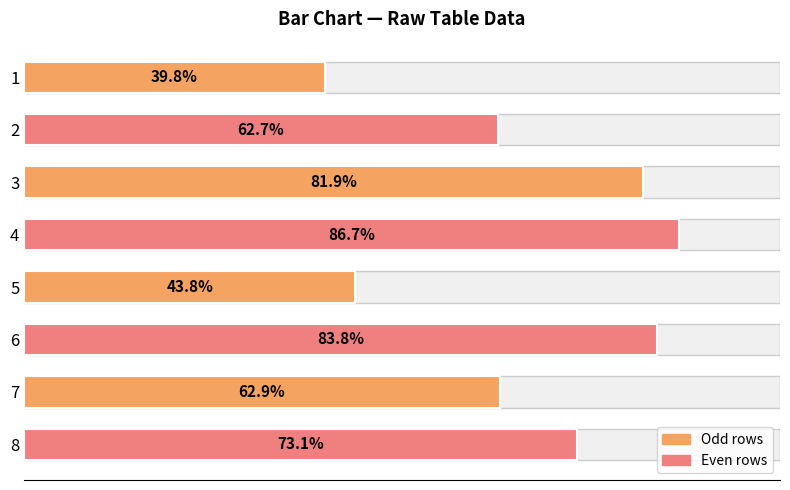

Rank the categories by value from lowest to highest.

1, 5, 2, 7, 8, 3, 6, 4